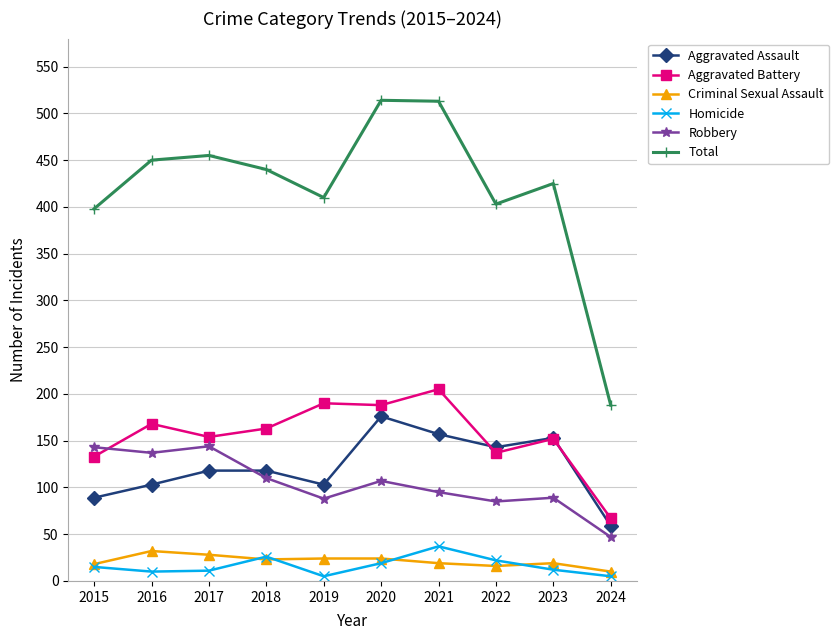

Where is the first local minimum for Total?

2019